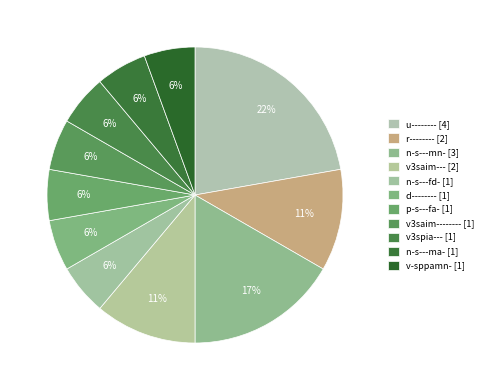

To the nearest percent, what is the average slice percentage?

9%